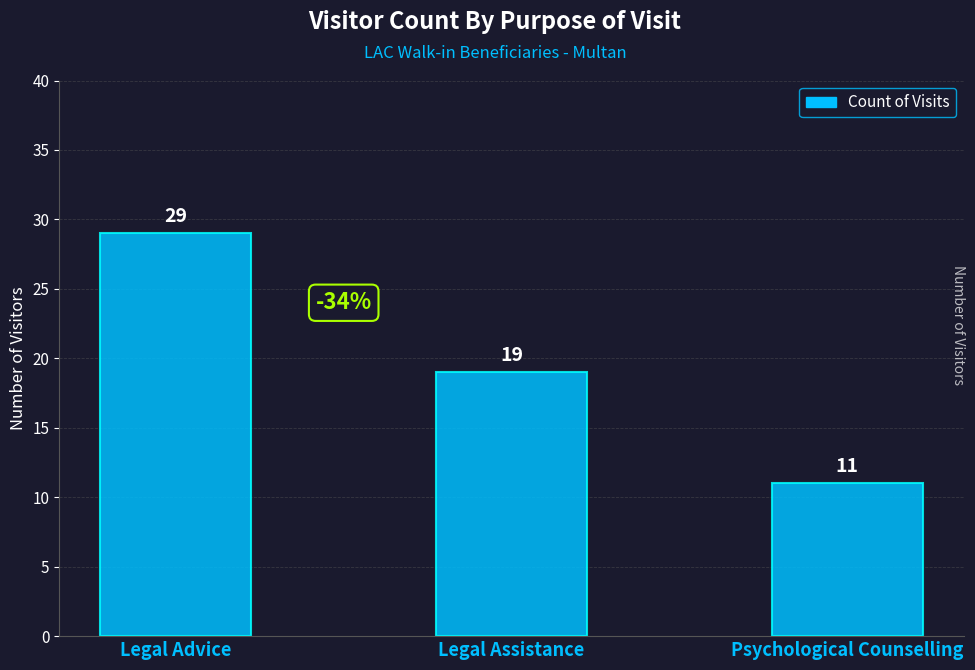

What is the approximate value at Legal Assistance, to the nearest 5?

20